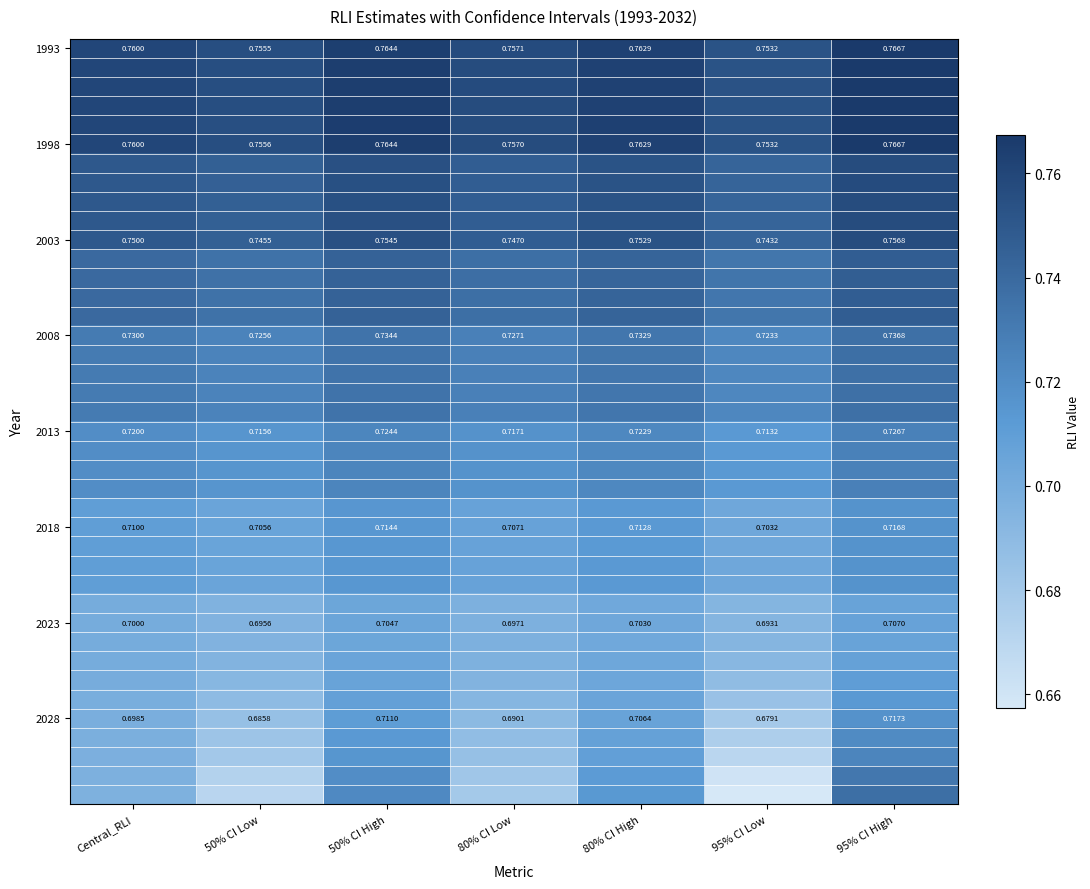

What is the smallest value displayed?

0.7